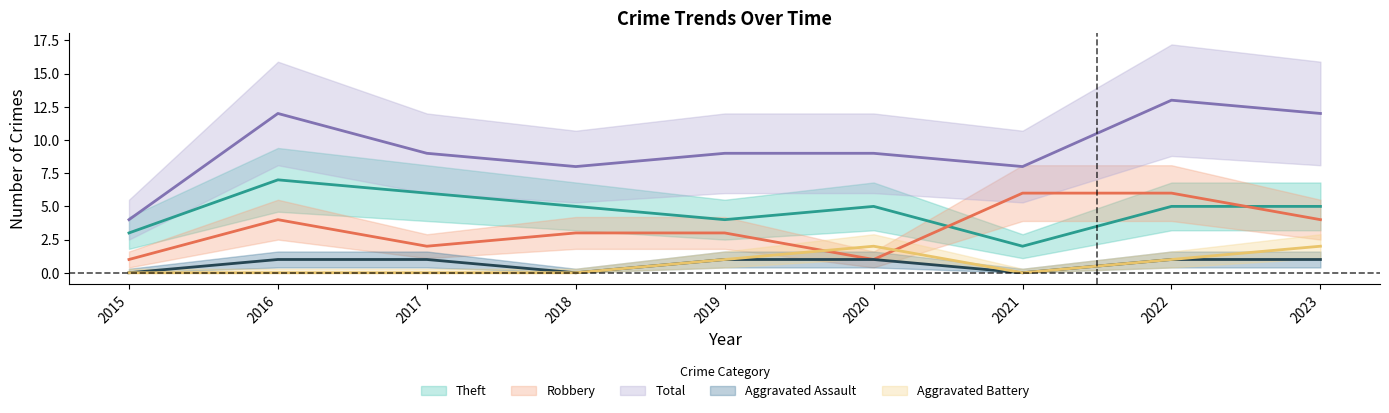

Which series has the widest spread of values?

Total